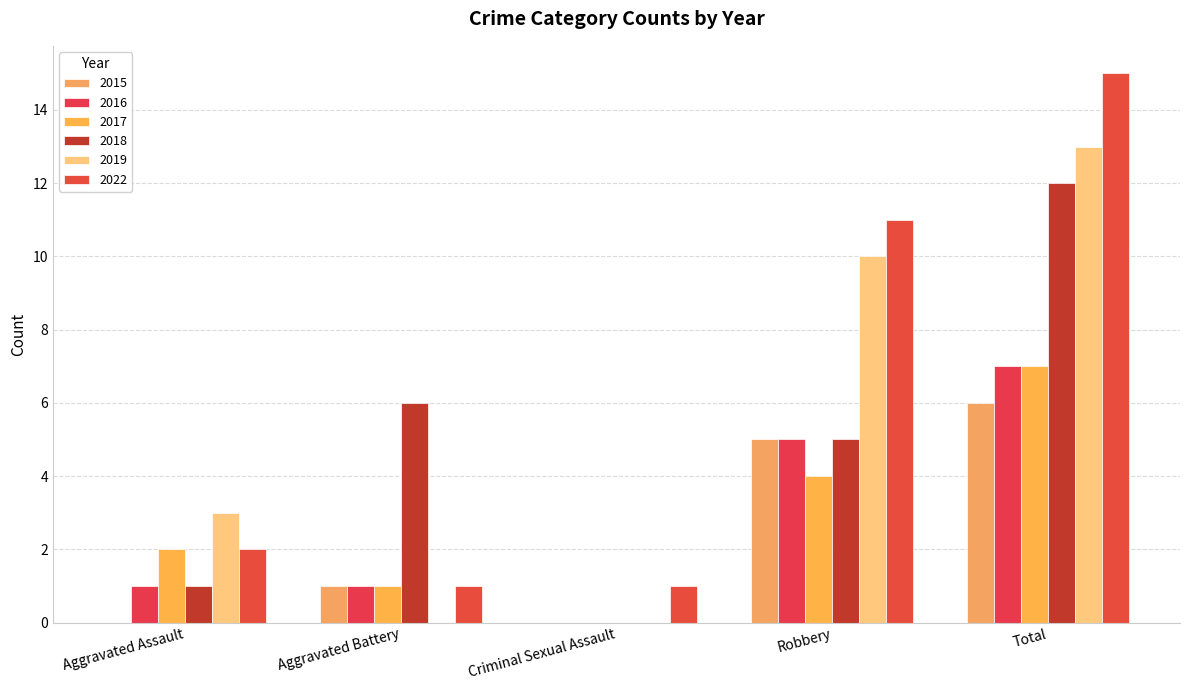

How many data points does each series have?

5